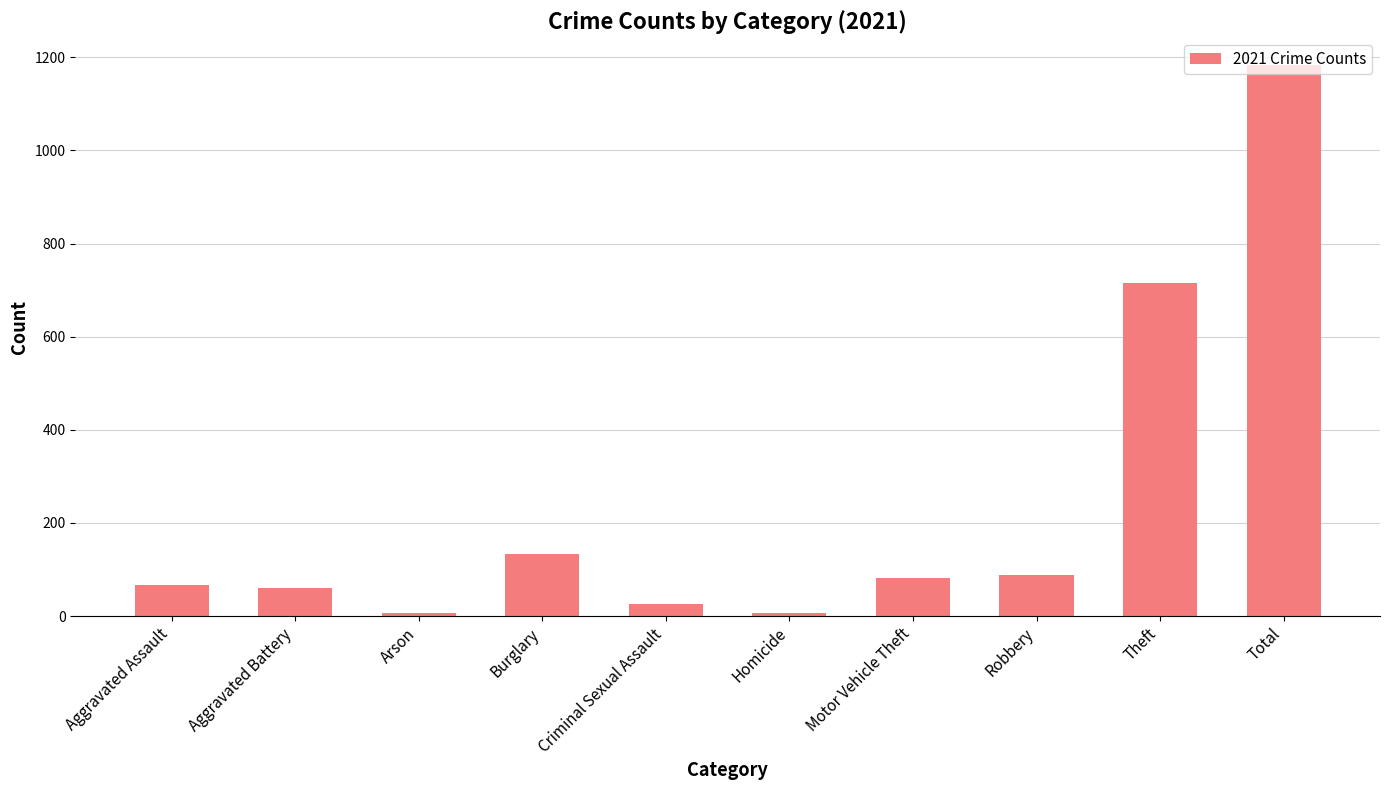

What is the difference between the values at Aggravated Battery and Total?

1124